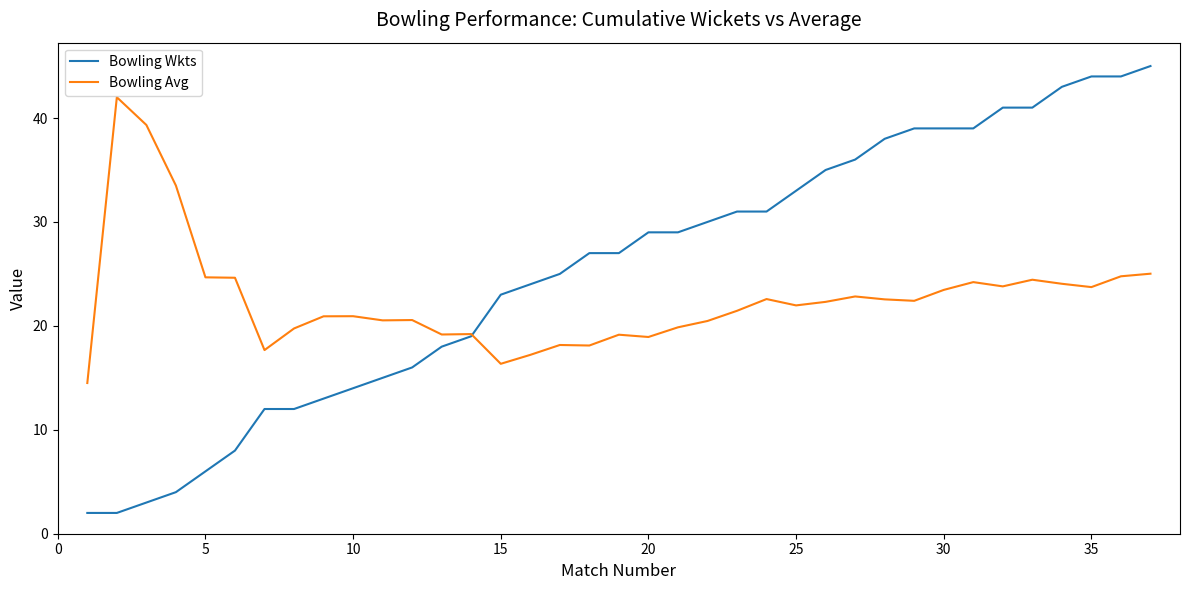

Rank the series by their maximum value, from highest to lowest.

Bowling Wkts, Bowling Avg